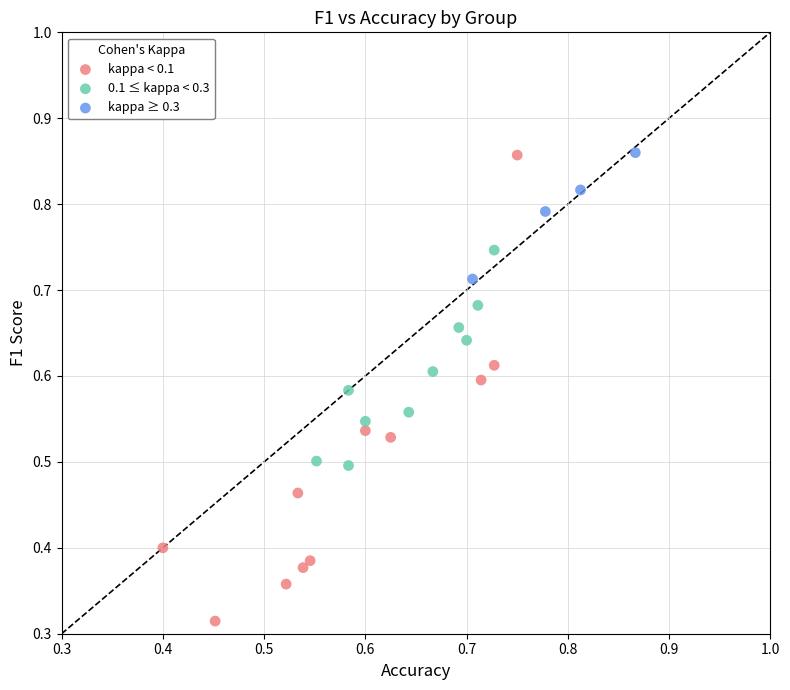

Which series reaches the minimum Y coordinate?

kappa < 0.1